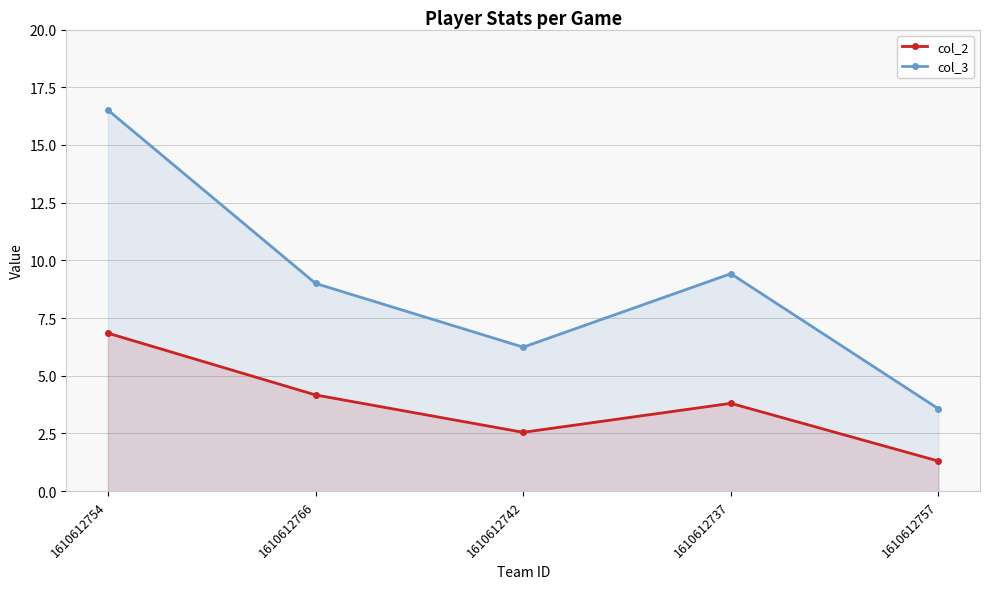

What is the label of the 5th point from the left?

1610612757